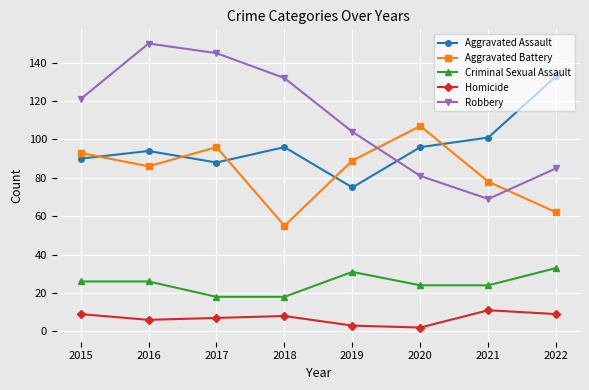

How many values in the Homicide series are below 8?

4